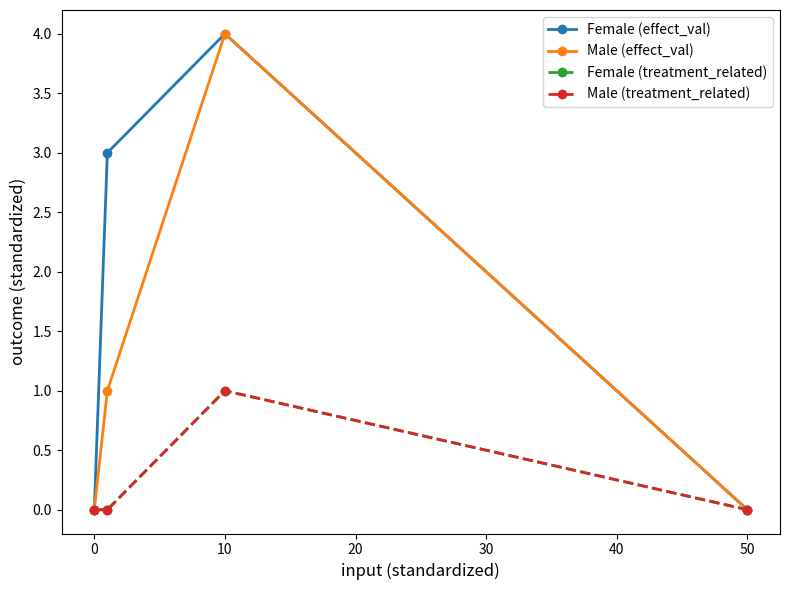

Does the chart display data point markers on the line(s)?

Yes